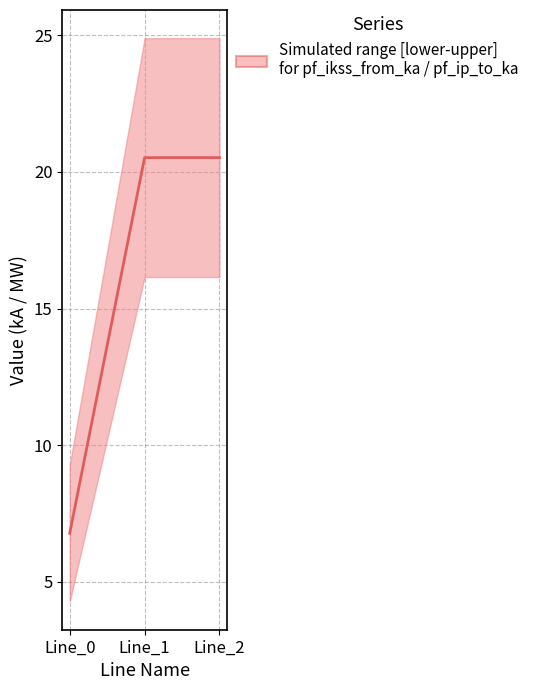

List the labels in order of value, largest first.

Line_1, Line_2, Line_0